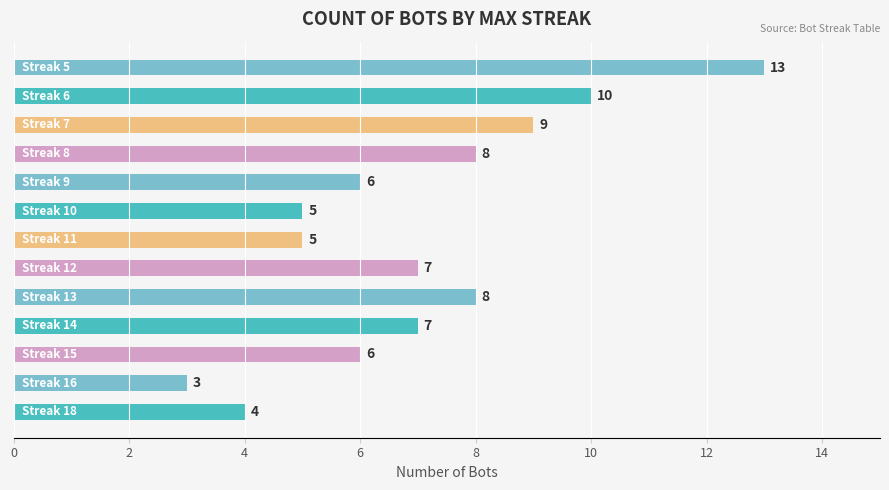

What is the difference between the second highest and minimum values?

7